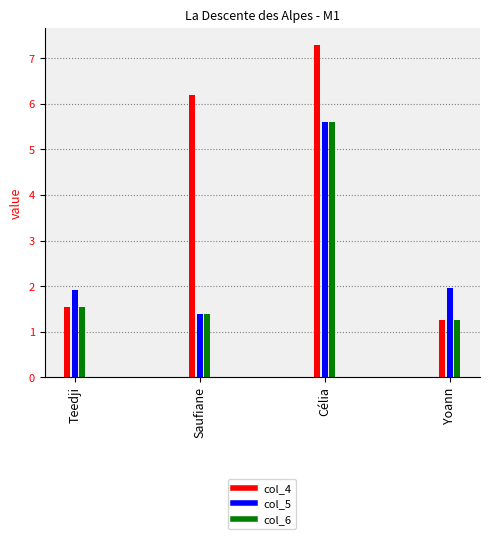

At which category does the chart reach its peak across all series?

Célia